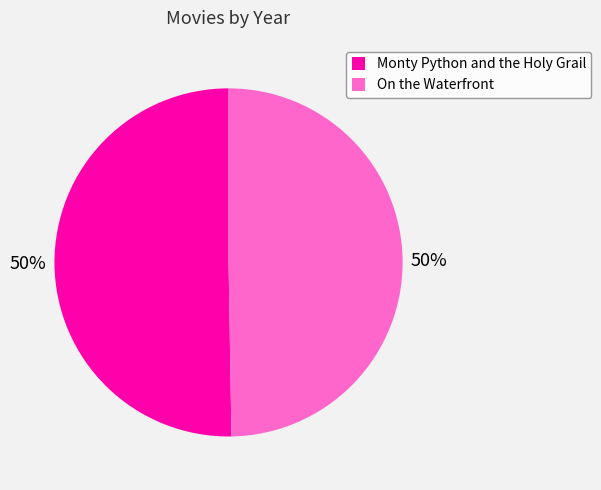

Combined, do On the Waterfront and Monty Python and the Holy Grail account for over 50%?

Yes